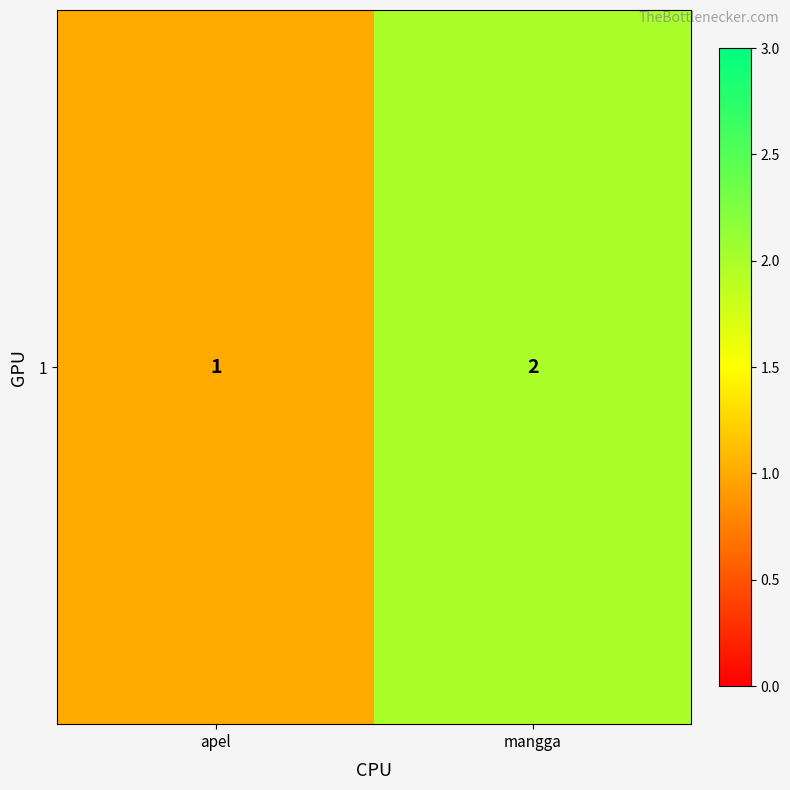

How many data points are less than 2?

1